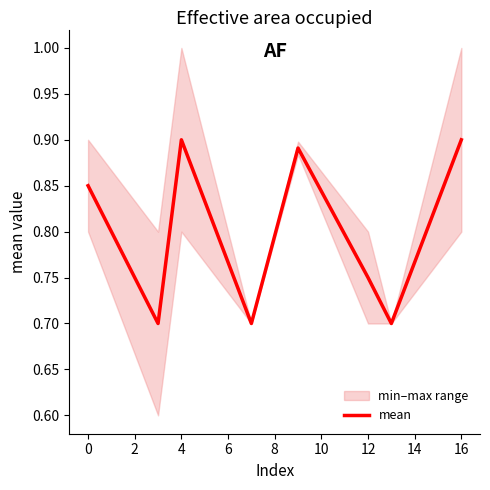

The mean series shows 0.9 at 4. True or false?

True